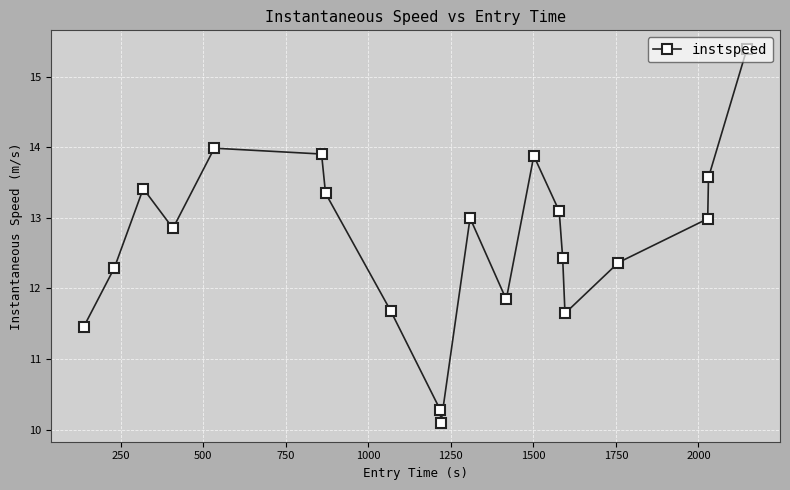

How many values exceed 12?

14